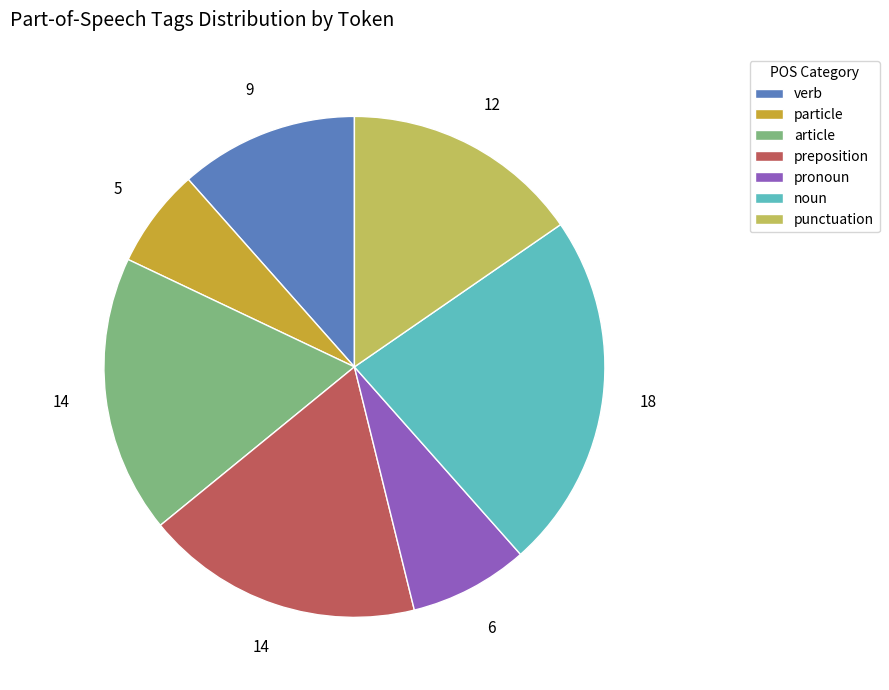

Is it true that particle is 6% of the pie?

True